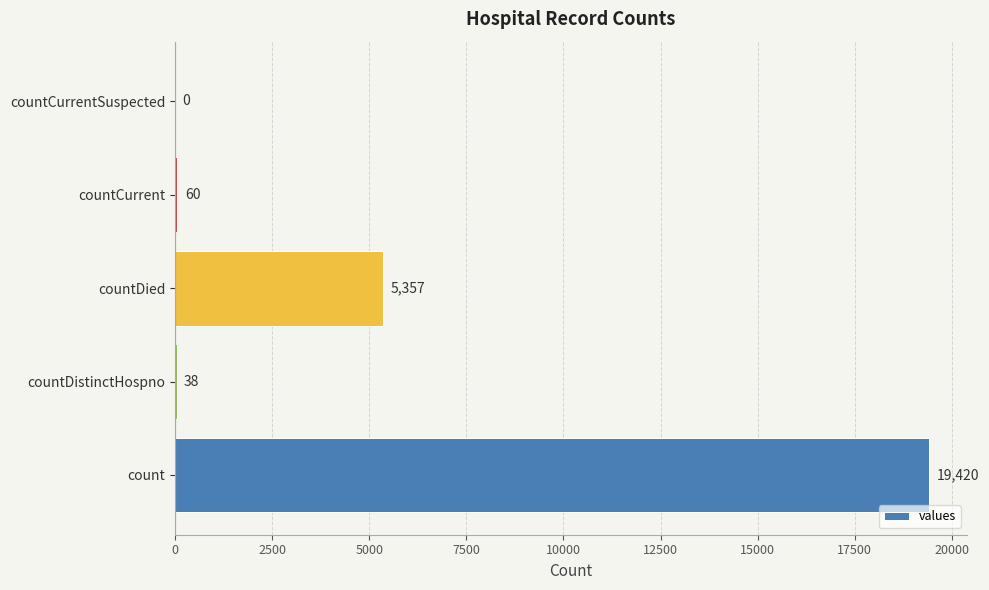

What is the sum of the values at countDistinctHospno and countCurrent?

98